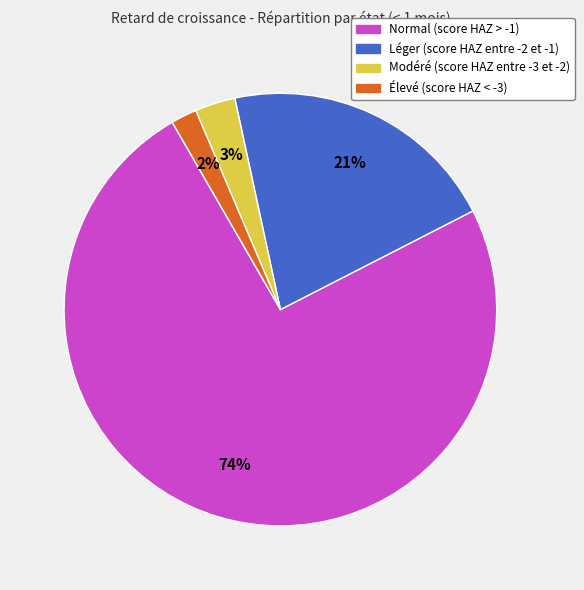

How many slices are in this pie chart?

4